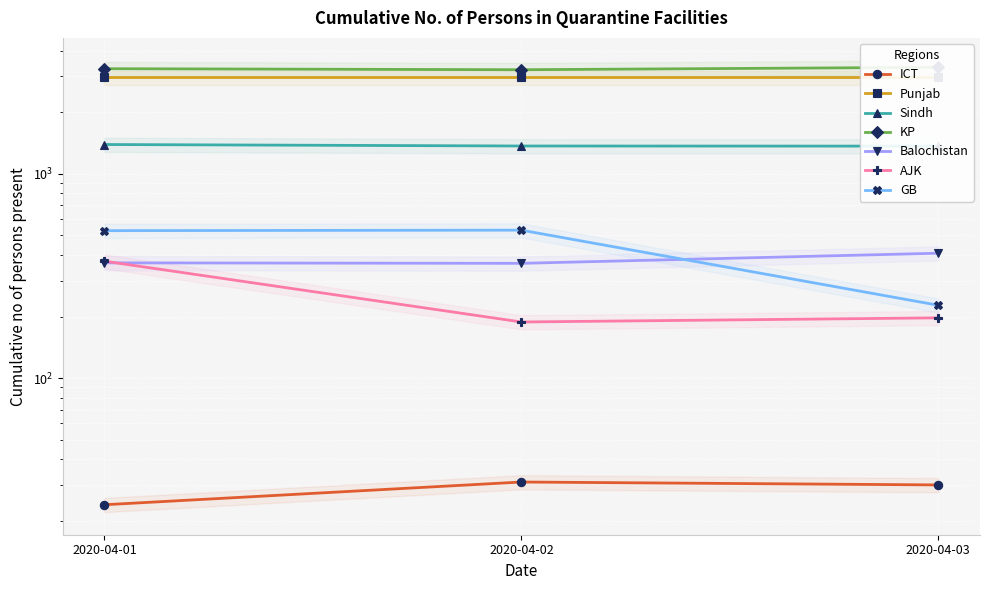

What is the difference between the maximum and minimum values in the GB series?

302